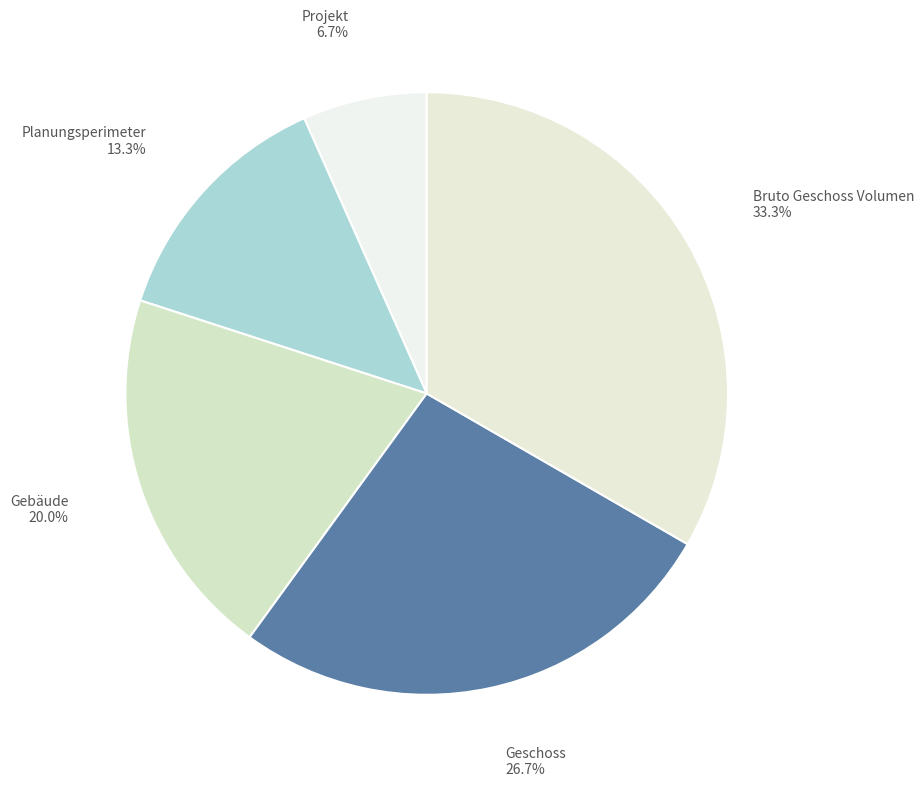

How many slices are in this pie chart?

5